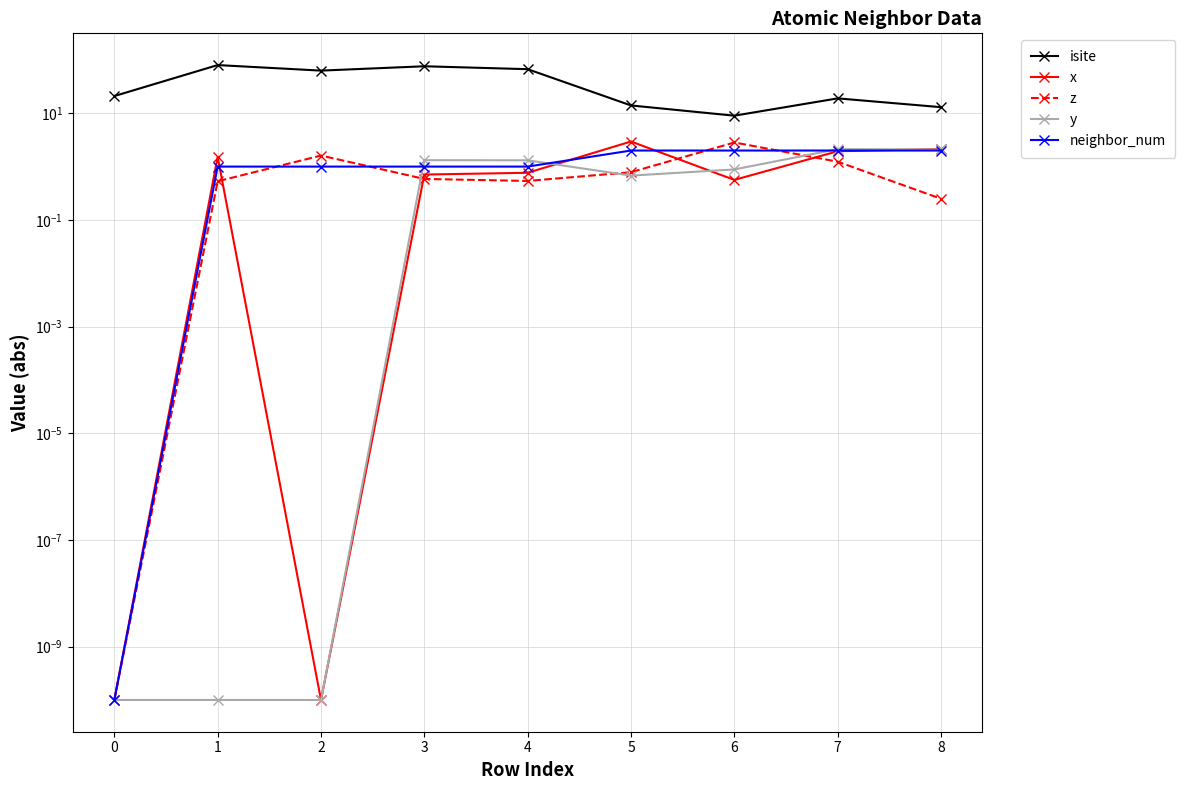

Reading left to right, what are all the values shown in this chart?

isite: 21.0	80.0	63.0	76.0	67.0	14.0	9.0	19.0	13.0
x: 0.0	1.5	0.0	0.7	0.8	3.0	0.6	1.9	2.1
z: 0.0	0.5	1.6	0.6	0.5	0.8	2.8	1.2	0.2
y: 0.0	0.0	0.0	1.3	1.3	0.7	0.9	2.1	2.1
neighbor_num: 0.0	1.0	1.0	1.0	1.0	2.0	2.0	2.0	2.0